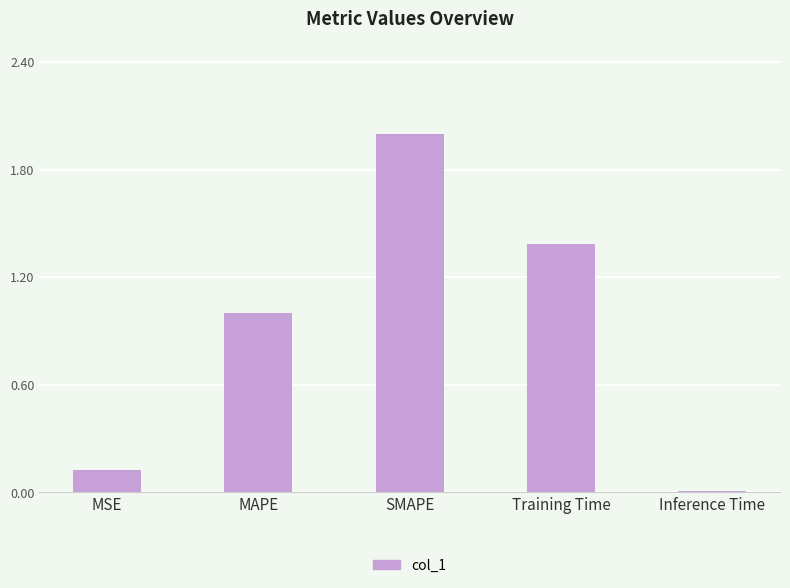

At which label is the value closest to 1?

MAPE